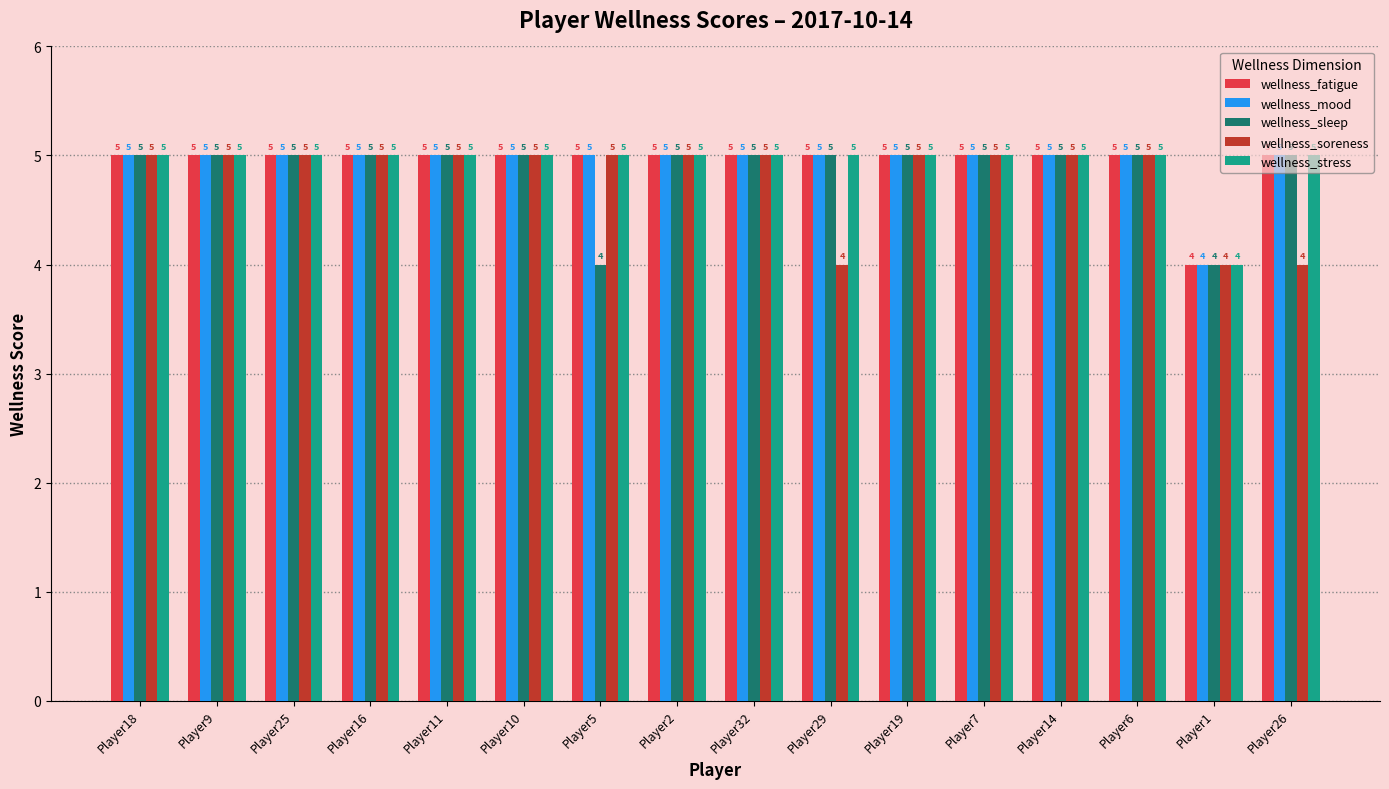

How many distinct data groups are displayed?

5